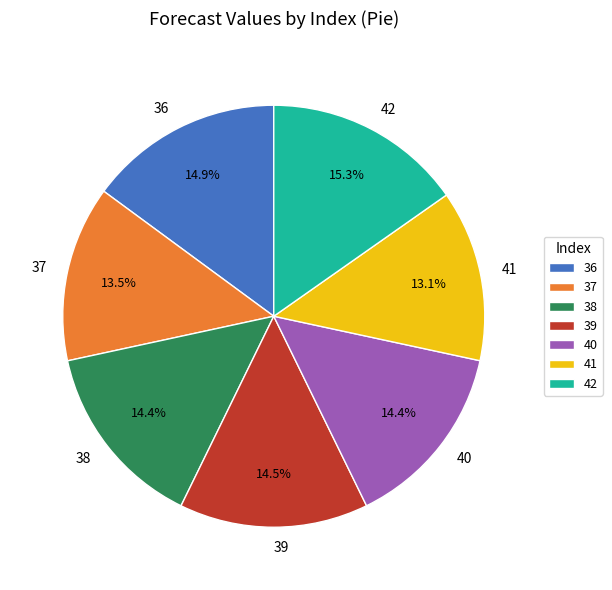

Is there any slice that represents more than half of the pie?

No